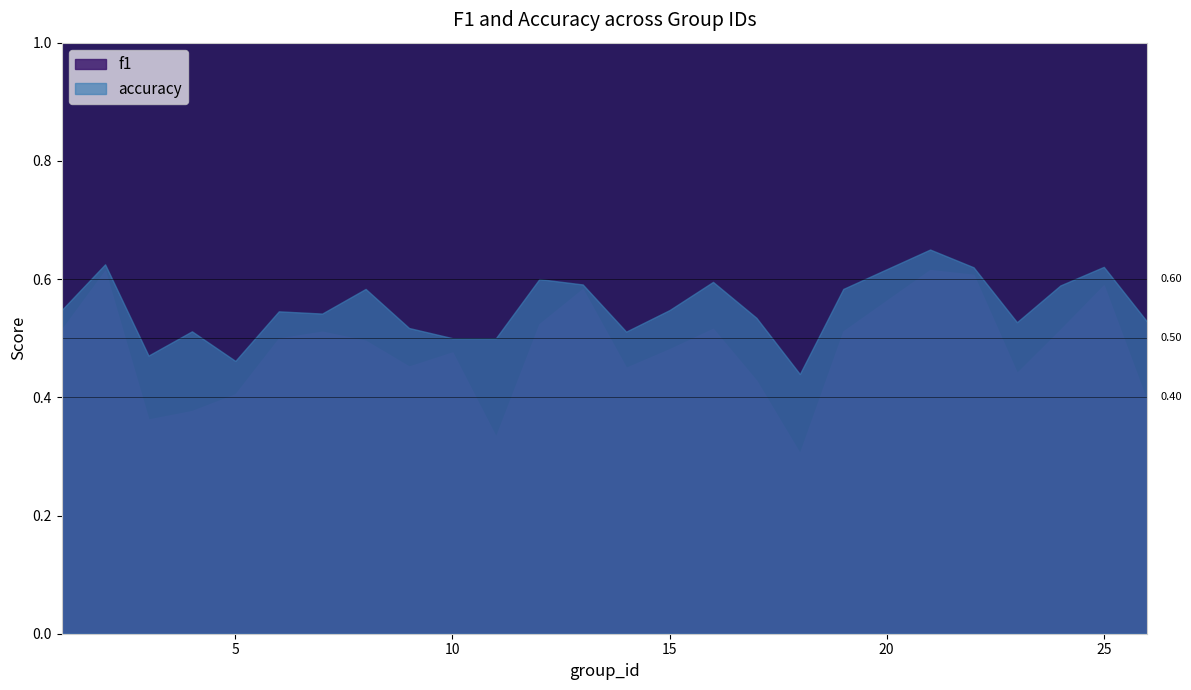

Count the f1 values in the range 0 to 1.

25